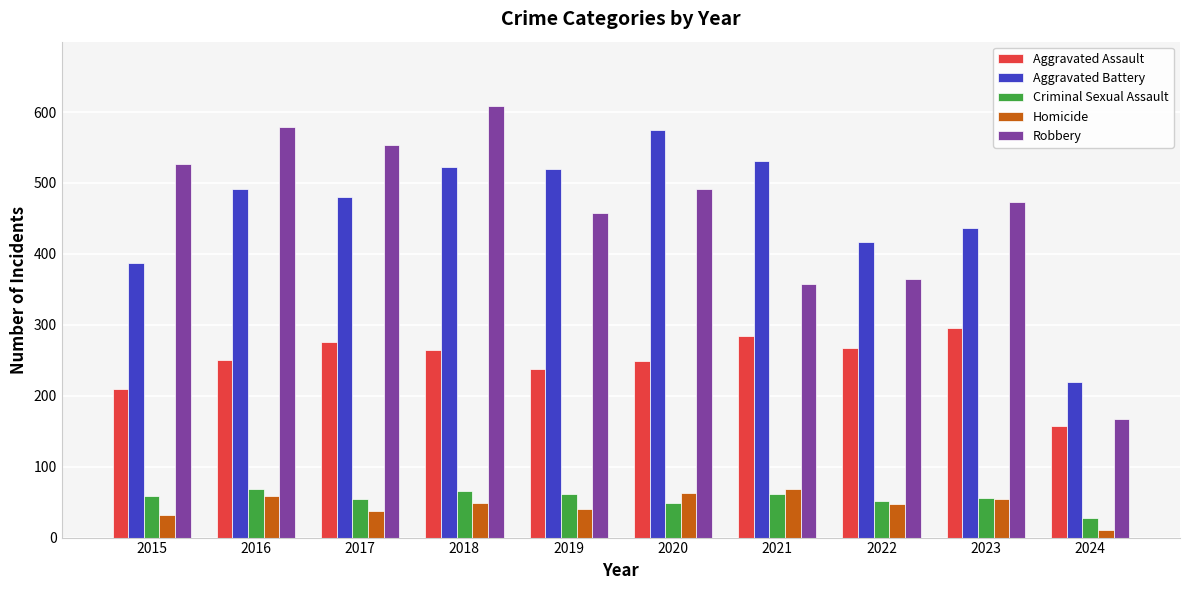

What is the sum of the Criminal Sexual Assault values at 2023 and 2020?

105